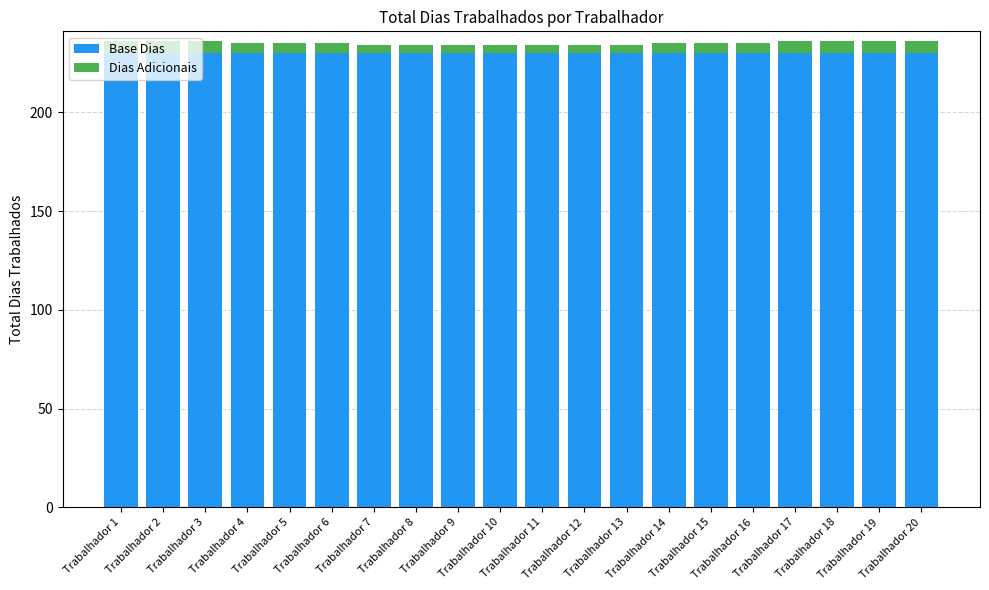

Rank the series by their maximum value, from highest to lowest.

Base Dias, Dias Adicionais